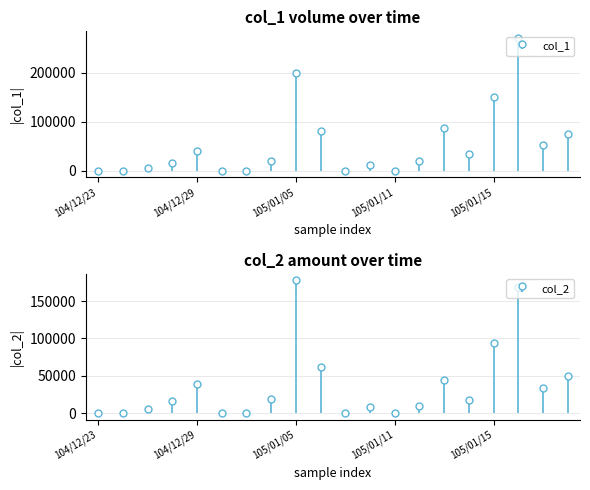

Read the col_1 value at 105/01/14, to the nearest 50.

33000